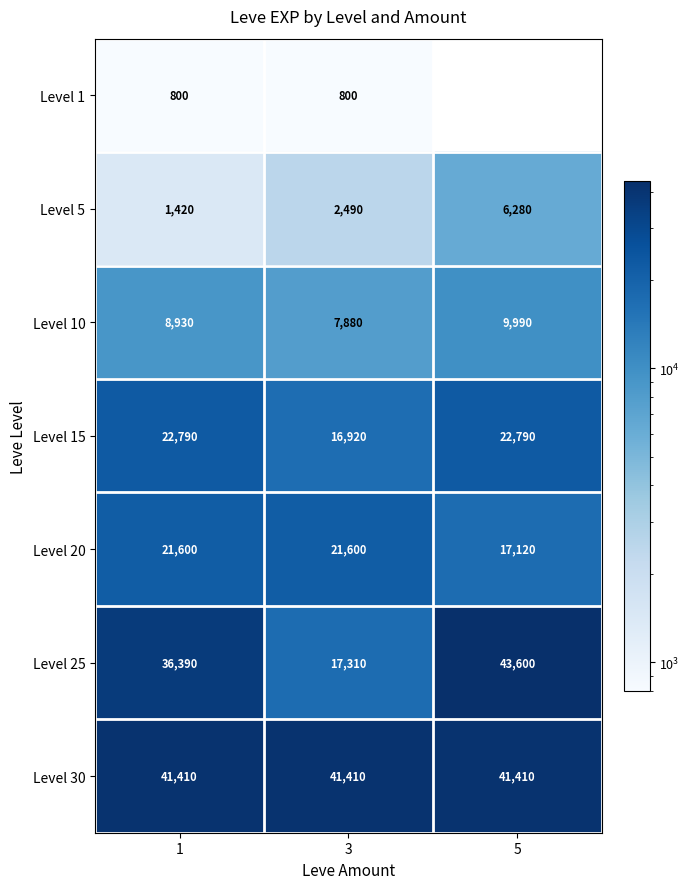

What is the average value of the Level 5 series?

3397